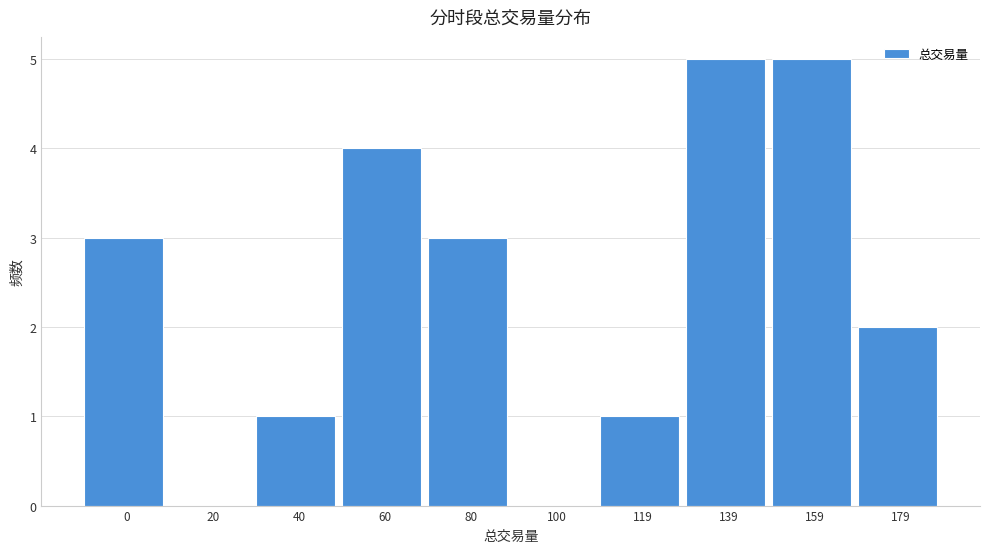

Reading right to left, list all the values displayed in this chart.

179=2	159=5	139=5	119=1	100=0	80=3	60=4	40=1	20=0	0=3